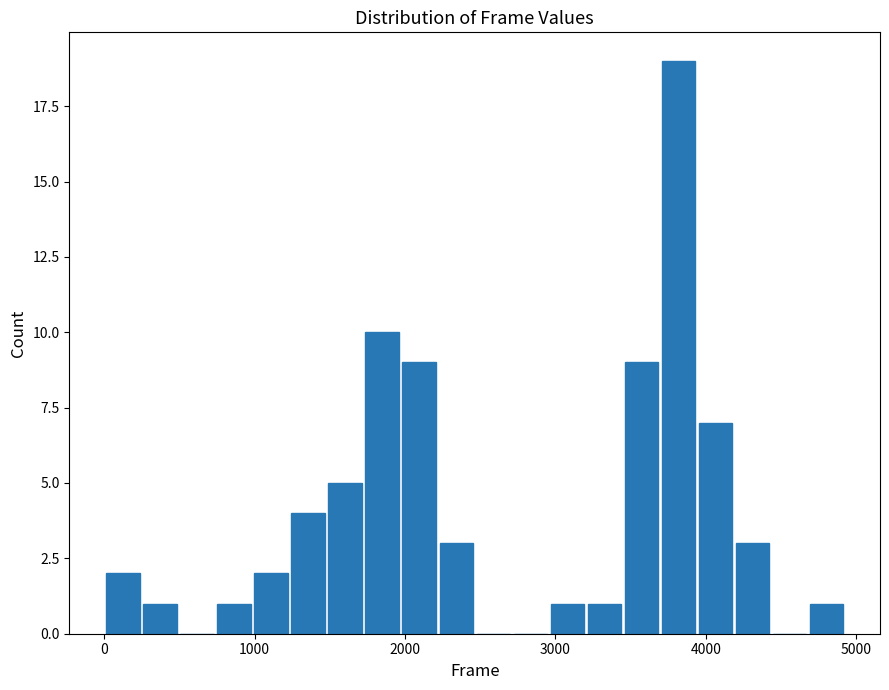

Around what value on the x-axis is the tallest bar? Give the approximate position of its centre, as read against the axis.

3800